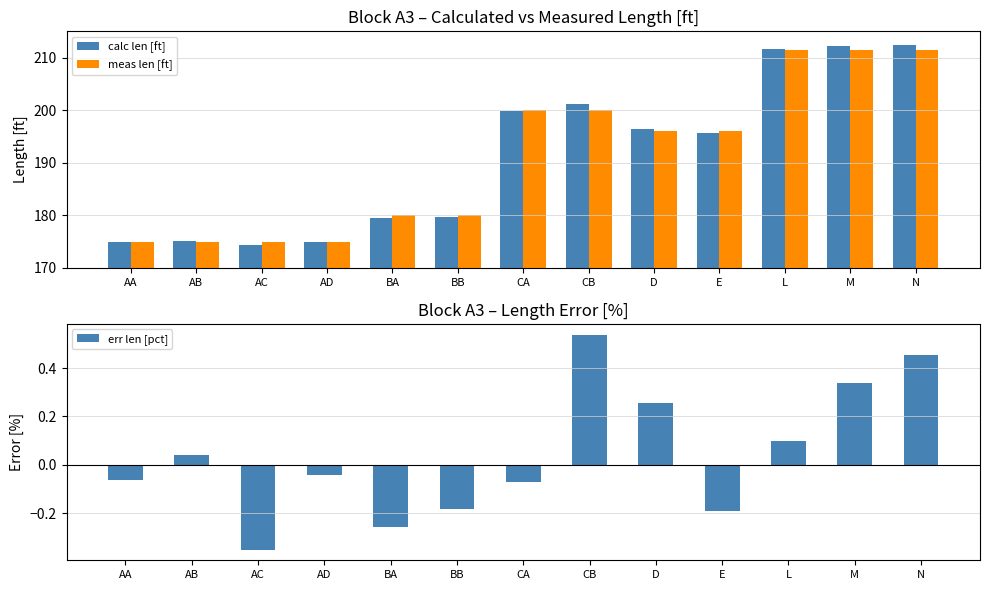

Reading left to right, list all the values displayed in this chart.

calc len [ft]: AA=174.9	AB=175.1	AC=174.4	AD=174.9	BA=179.5	BB=179.7	CA=199.9	CB=201.1	D=196.5	E=195.6	L=211.7	M=212.2	N=212.5
meas len [ft]: AA=175.0	AB=175.0	AC=175.0	AD=175.0	BA=180.0	BB=180.0	CA=200.0	CB=200.0	D=196.0	E=196.0	L=211.5	M=211.5	N=211.5
err len [pct]: AA=-0.1	AB=0.0	AC=-0.4	AD=-0.0	BA=-0.3	BB=-0.2	CA=-0.1	CB=0.5	D=0.3	E=-0.2	L=0.1	M=0.3	N=0.5